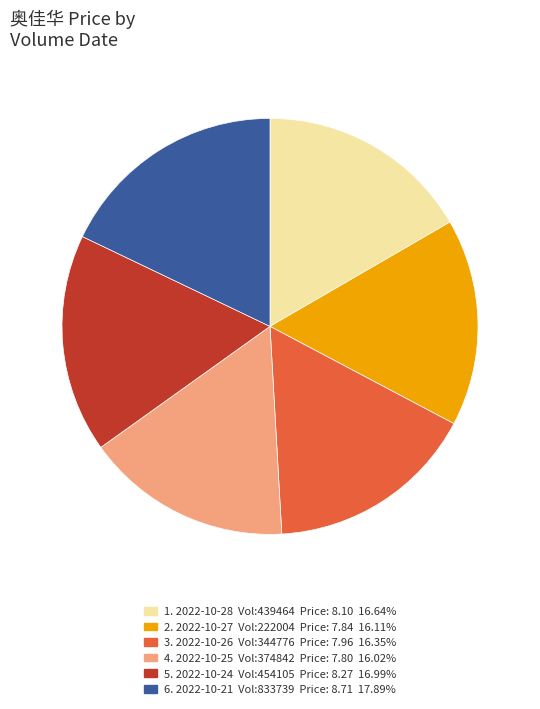

What is the ratio of the value at 5. 2022-10-24 Vol:454105 Price: 8.27 16.99% to the value at 2. 2022-10-27 Vol:222004 Price: 7.84 16.11%?

1.1